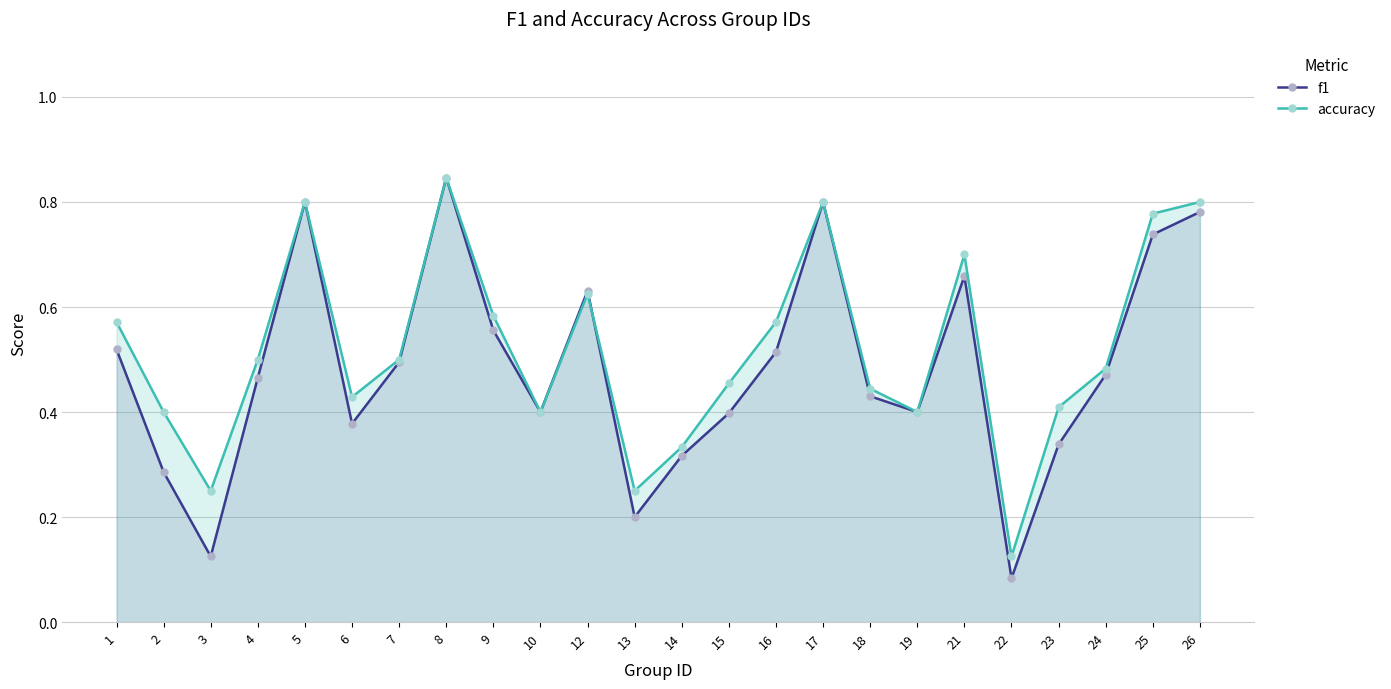

The value of accuracy at 25 is 0.8. True or false?

True